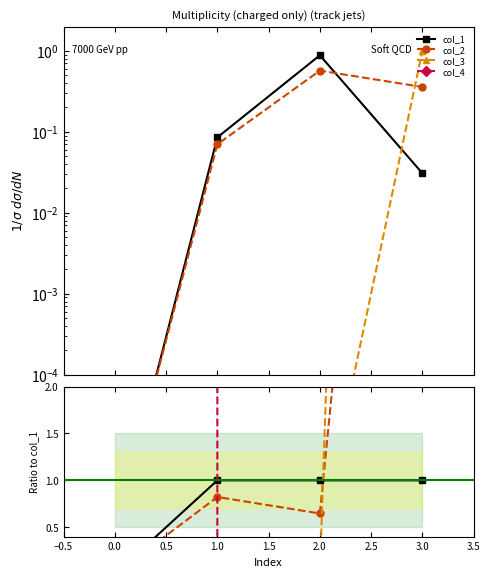

What are all the series names shown in the legend?

col_1, col_2, col_3, col_4